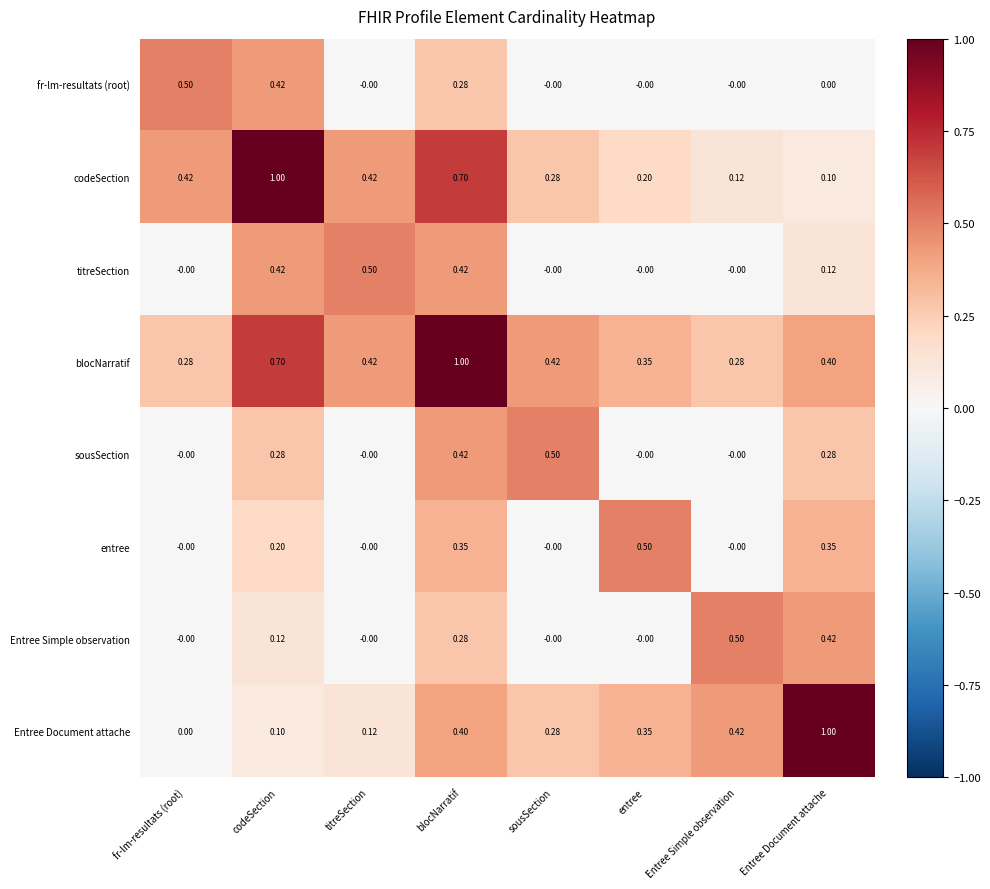

At which label does blocNarratif reach its peak?

blocNarratif